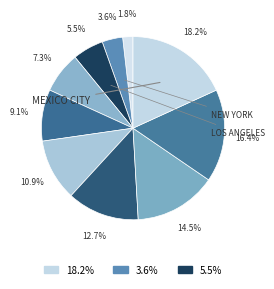

Which category has the biggest portion of the pie?

Mexico City